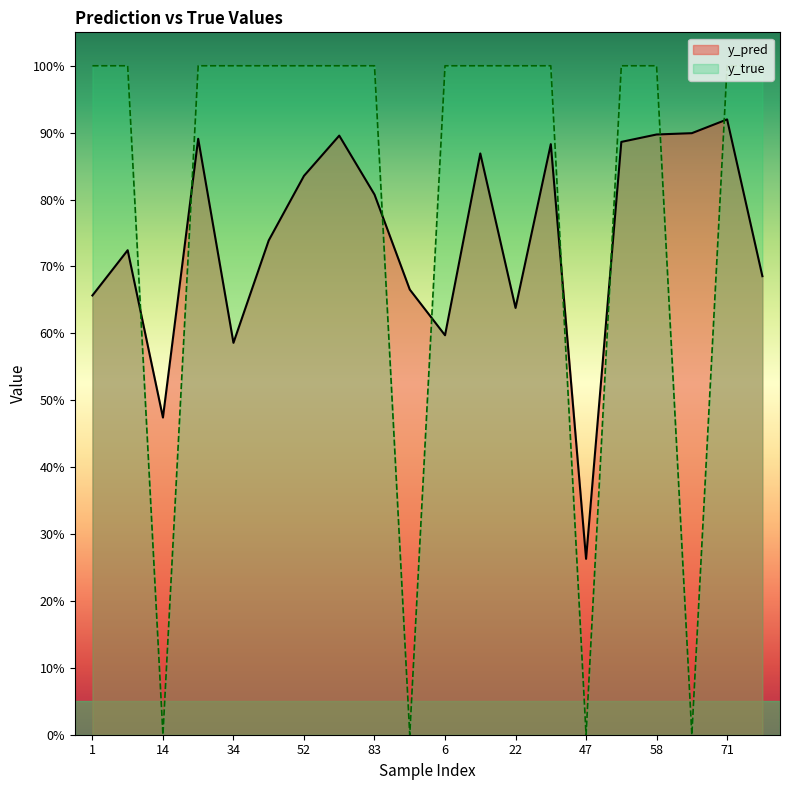

Rank the series by their maximum value, from lowest to highest.

y_pred, y_true